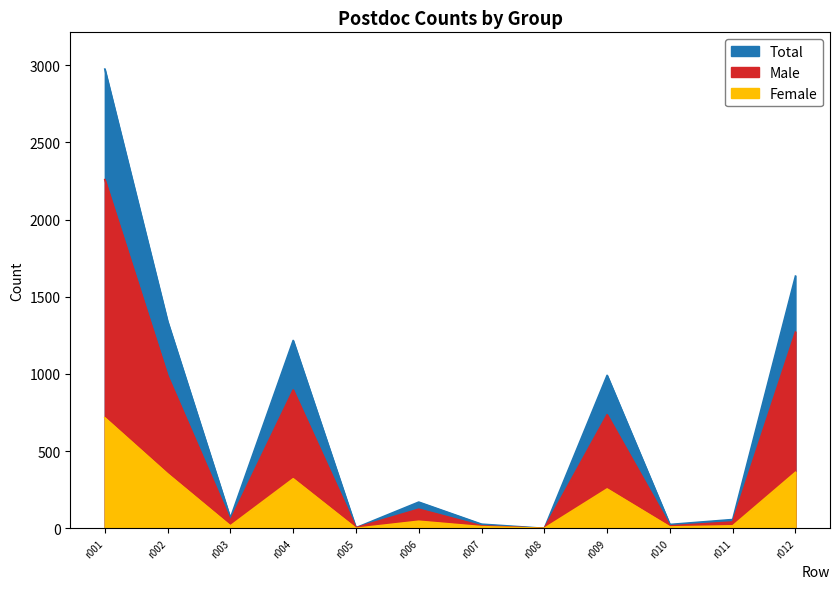

How many categories are shown in the chart?

12